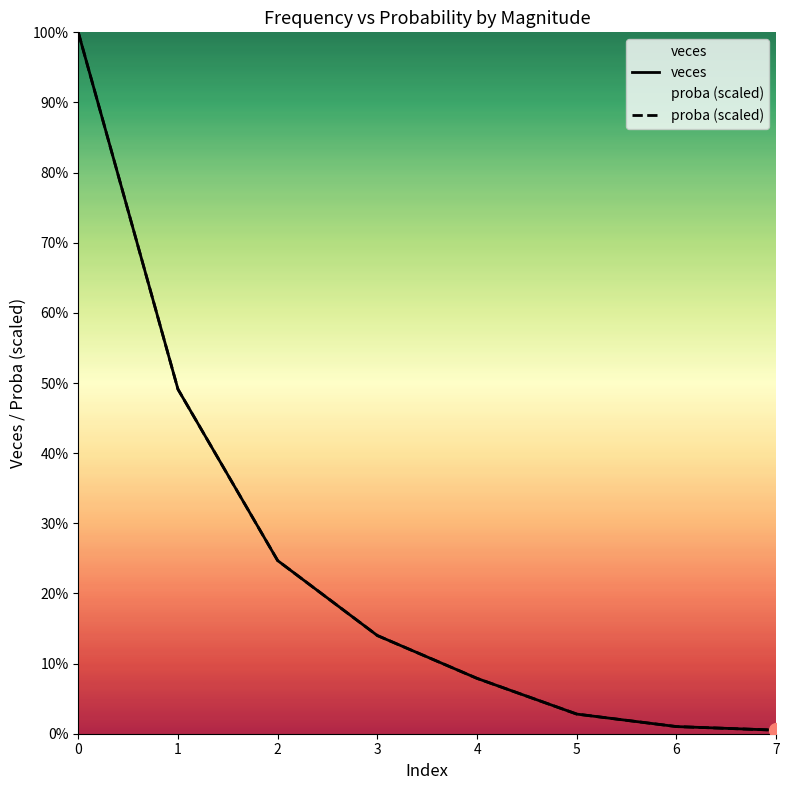

At how many categories does at least one series exceed 304?

1